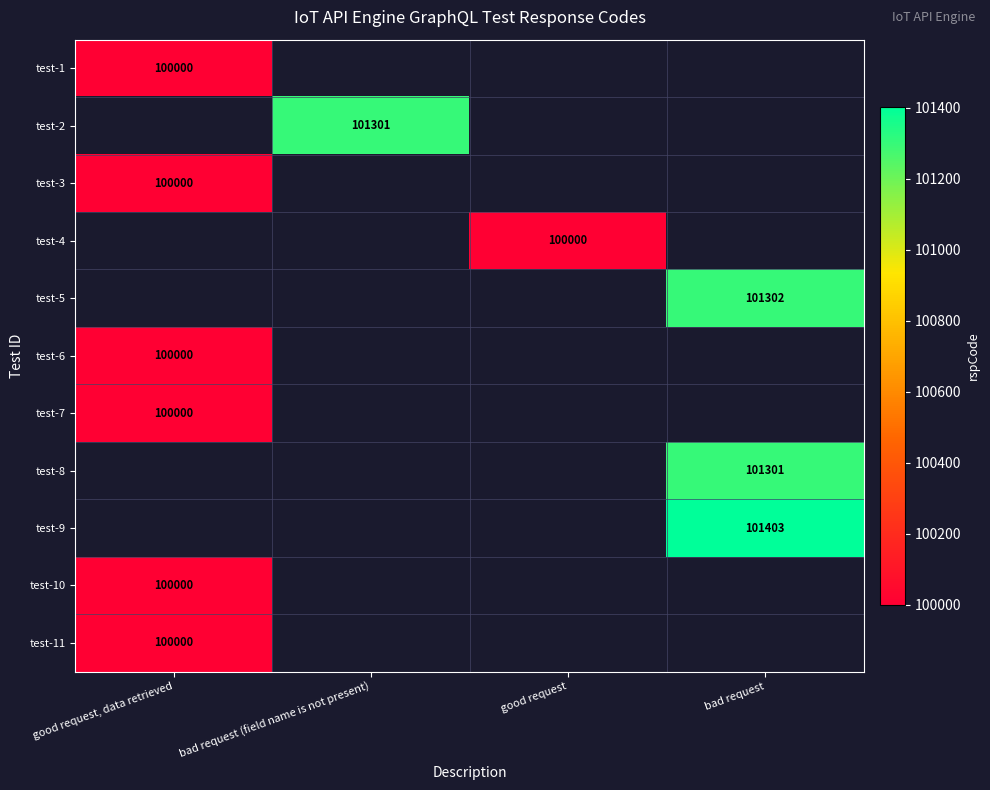

True or false: test-11 has a value of 100000 at good request, data retrieved.

True